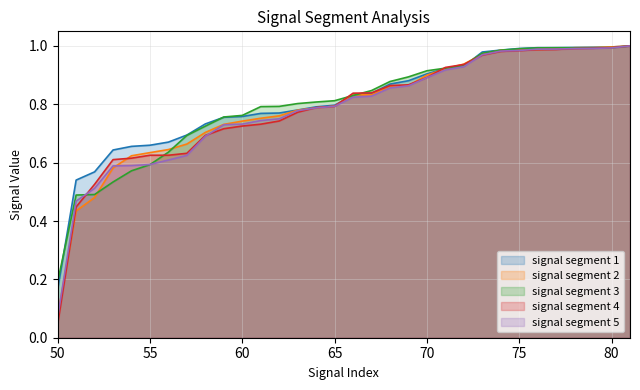

What is the sum of the signal segment 3 values at 57 and 77?

1.7